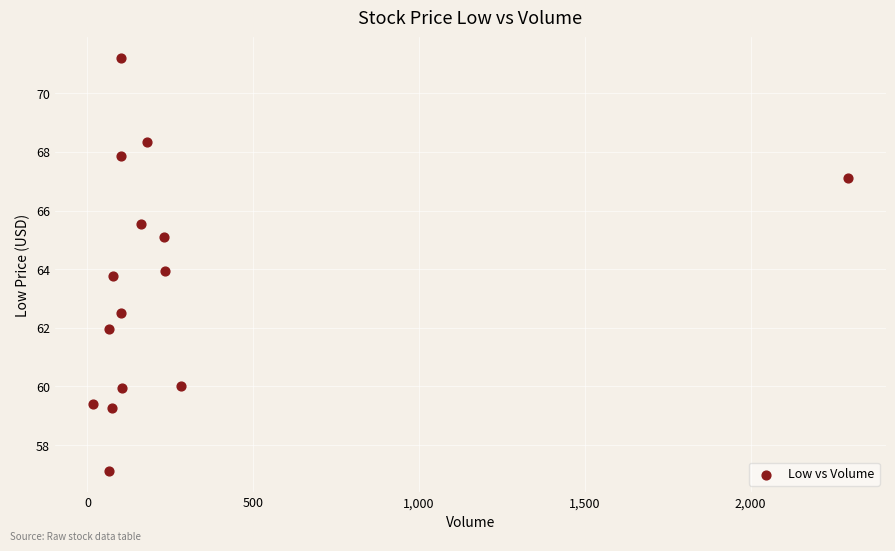

What is the range of Y values (max minus min)?

14.1